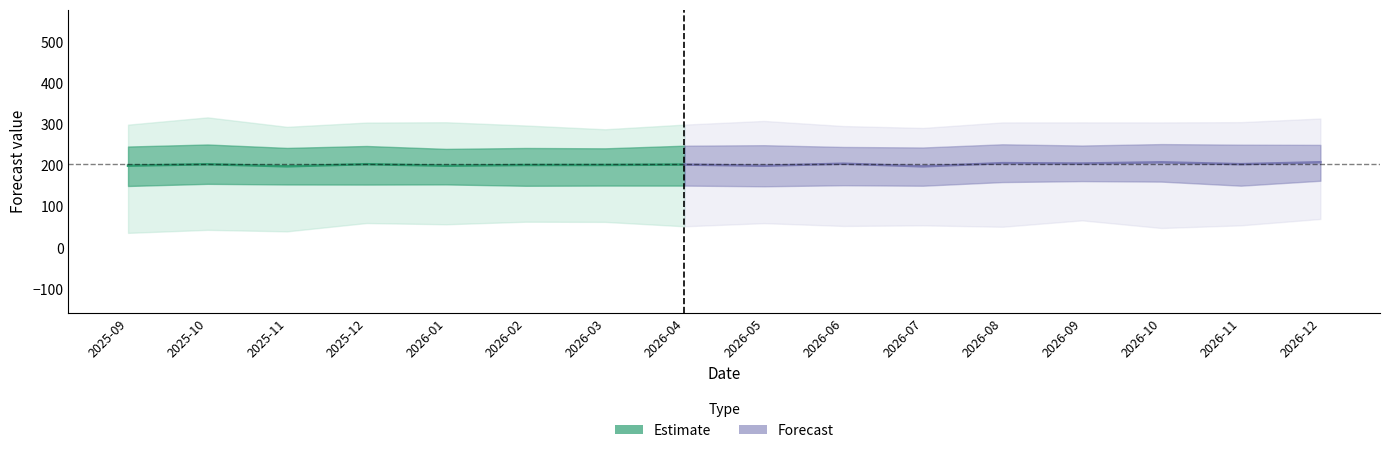

What is the label of the 11th point from the right?

2026-02-01